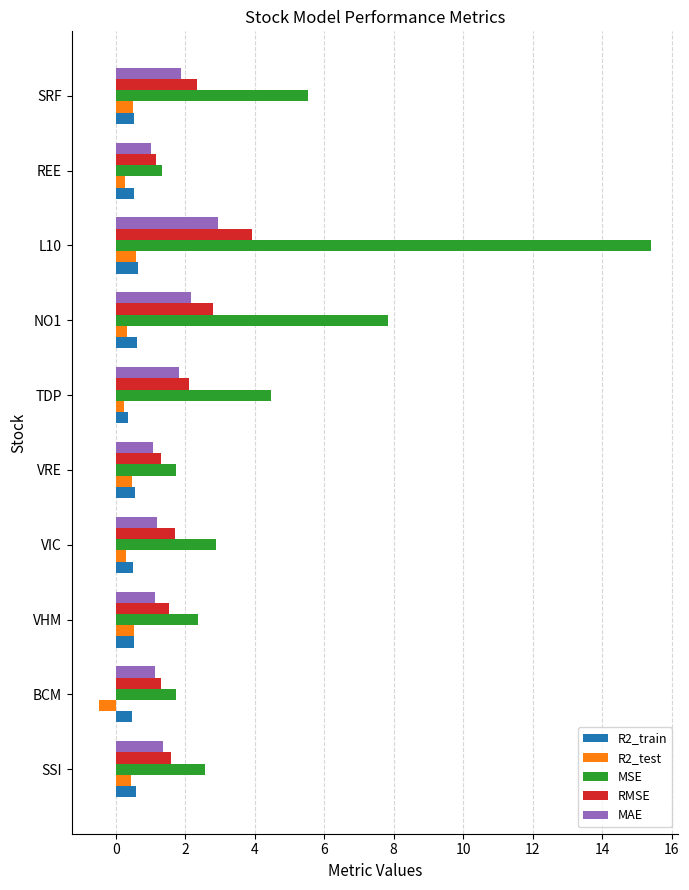

What is the approximate value of MAE at SSI?

1.4